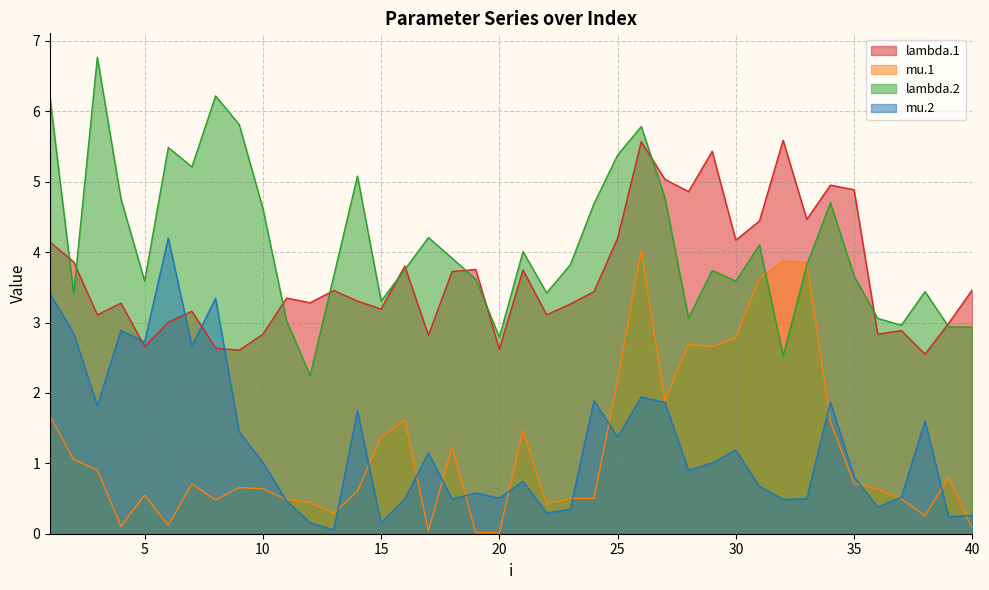

At which label is mu.1 closest to 2?

27